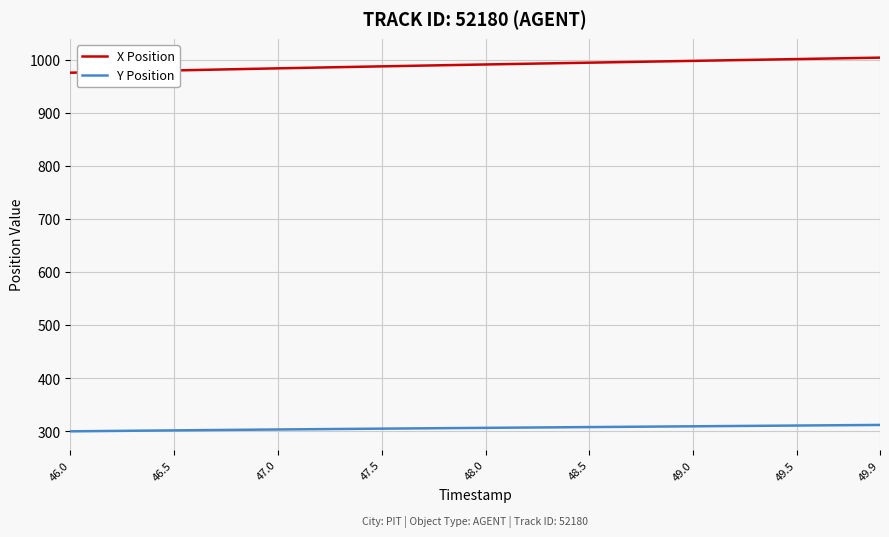

What is the smallest value displayed?

300.2